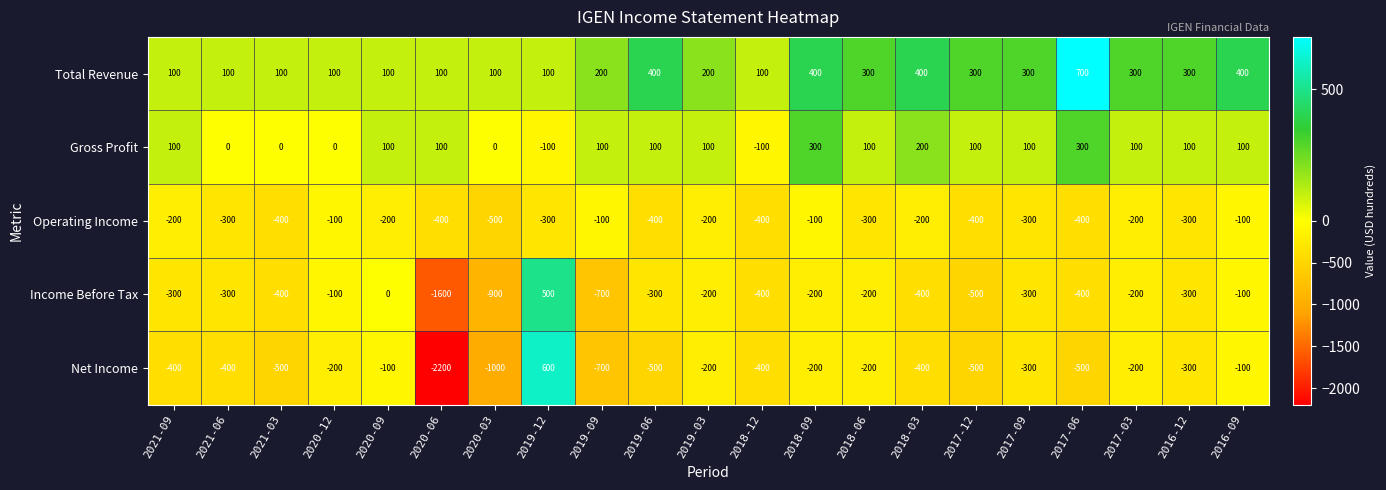

Count the Total Revenue values in the range 100 to 300.

16